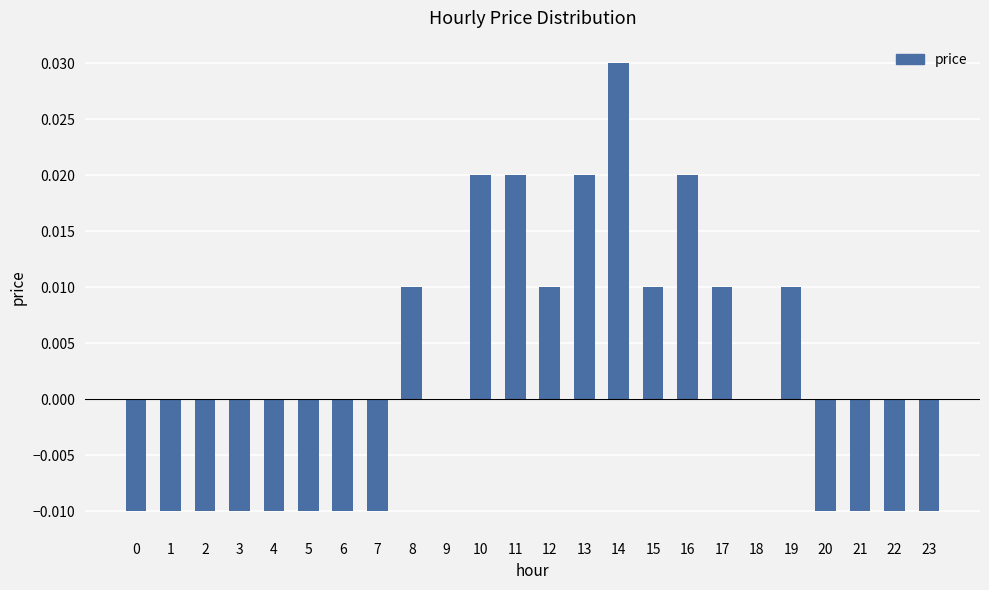

Between 2 and 14, which is larger?

14